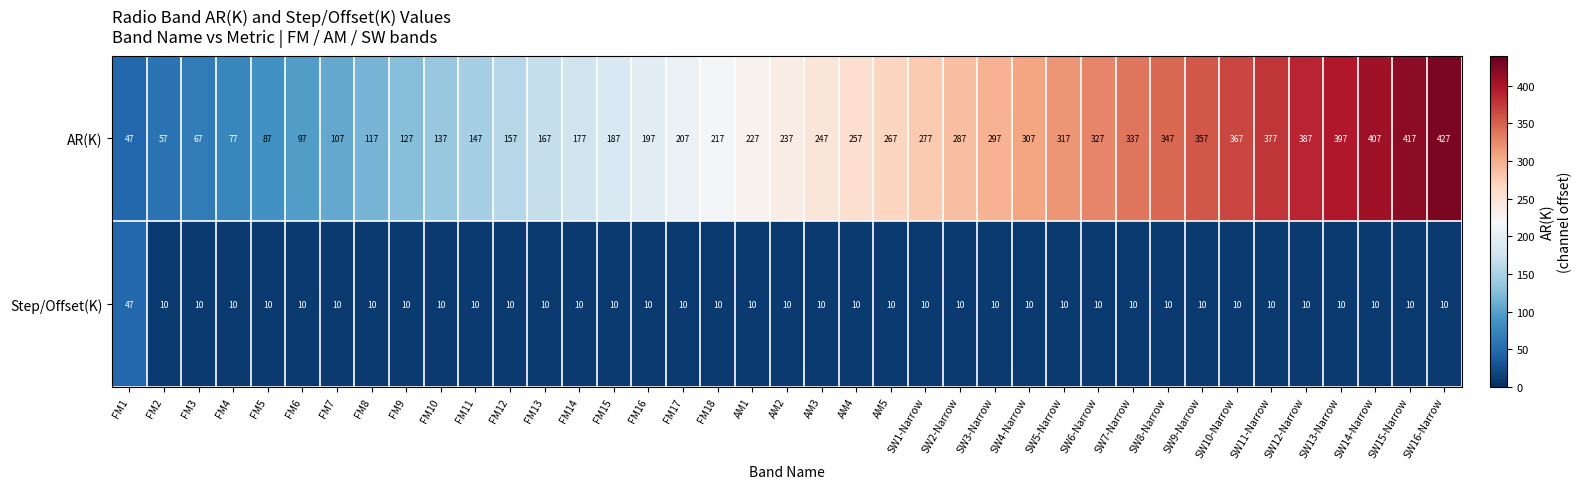

How many series are shown in this chart?

2